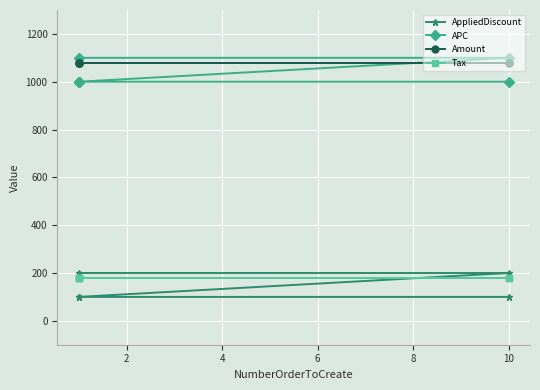

Between 0 and 10, which series saw the biggest shift?

AppliedDiscount